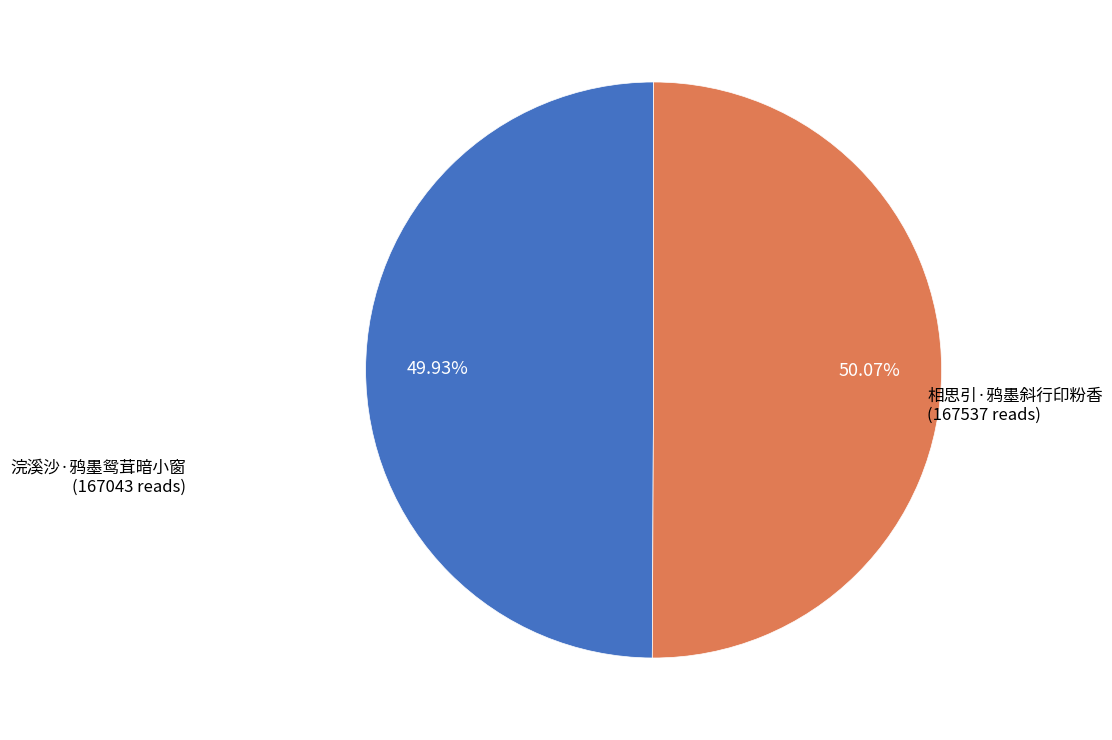

To the nearest percent, what portion does 浣溪沙·鸦墨鸳茸暗小窗 represent?

50%